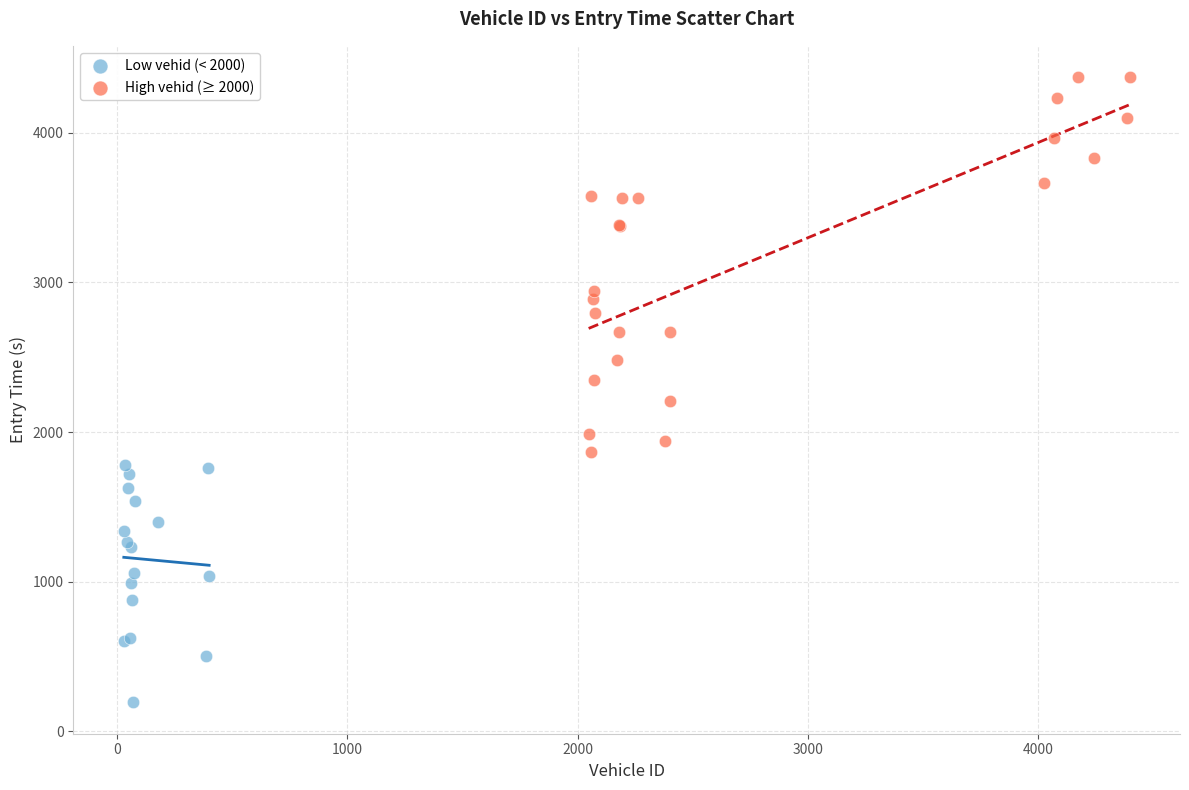

Which series contains the lowest Y value?

Low vehid (< 2000)